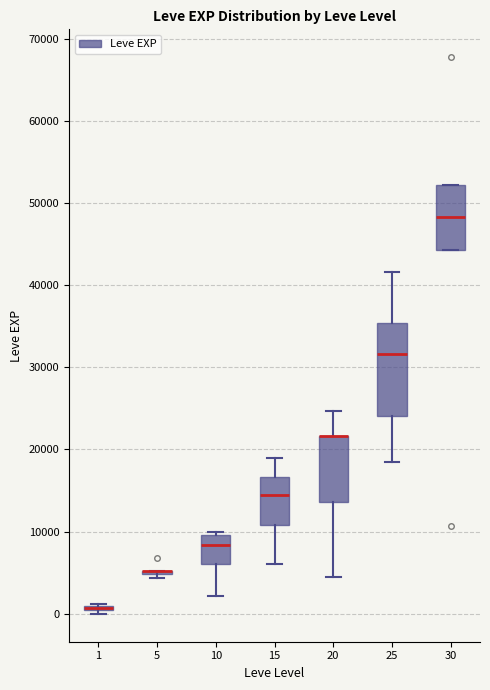

Which box is the tallest, from its lower edge to its upper edge?

25